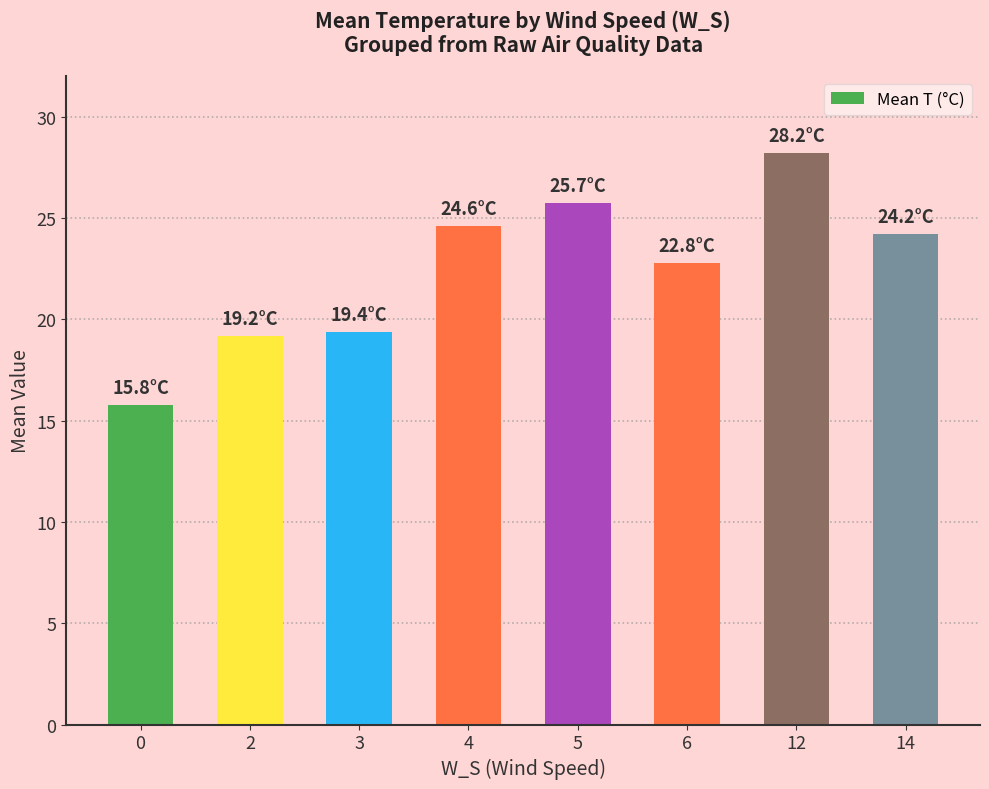

What is the difference between the maximum and second lowest values?

9.0